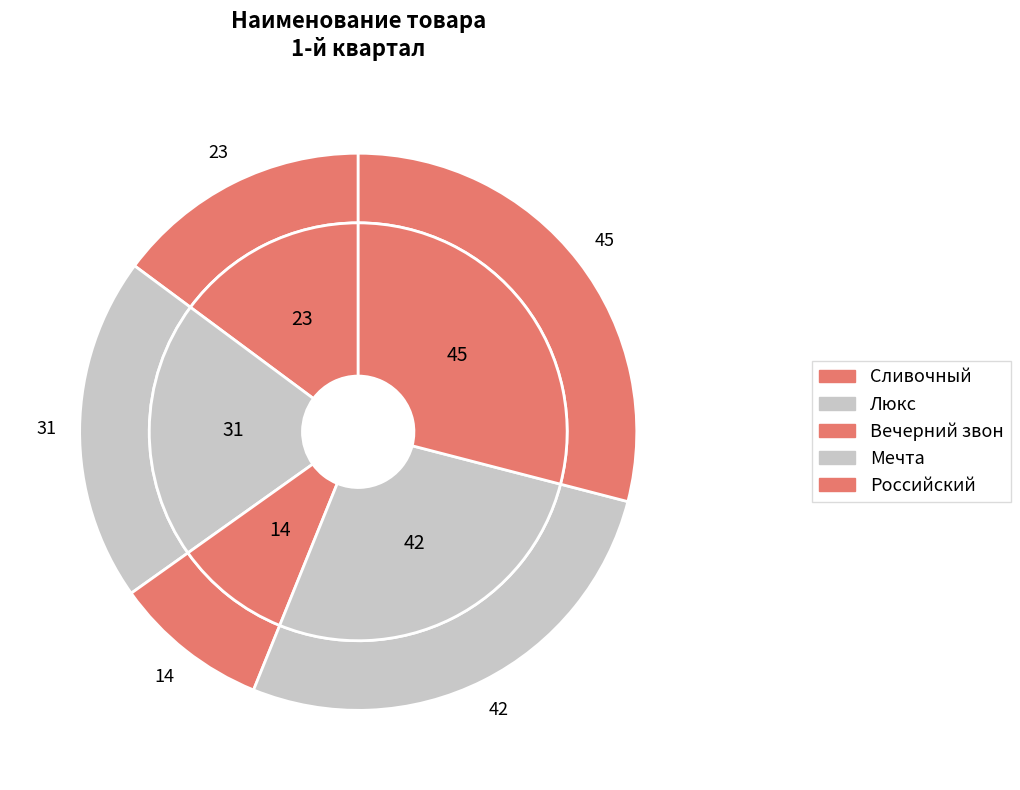

Is there any slice that represents more than half of the pie?

No